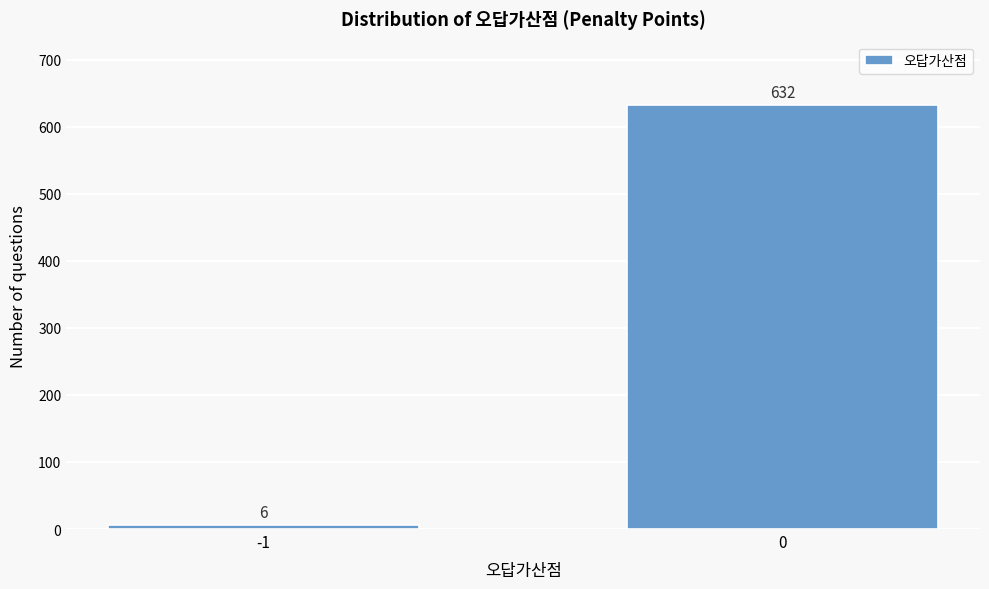

Reading left to right, what are all the values shown in this chart?

-1=6	0=632